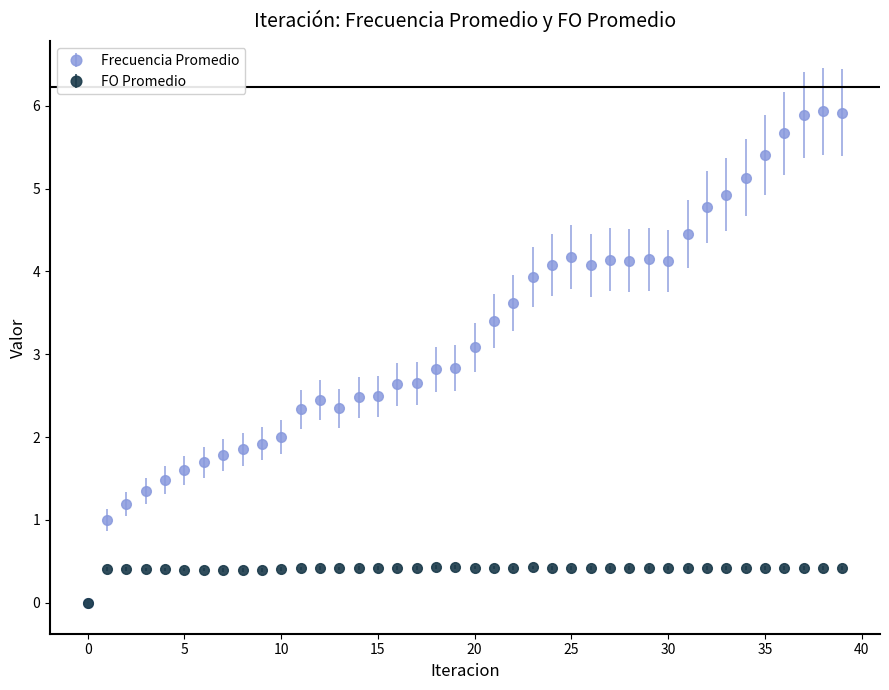

Which series has the largest total across all categories?

Frecuencia Promedio